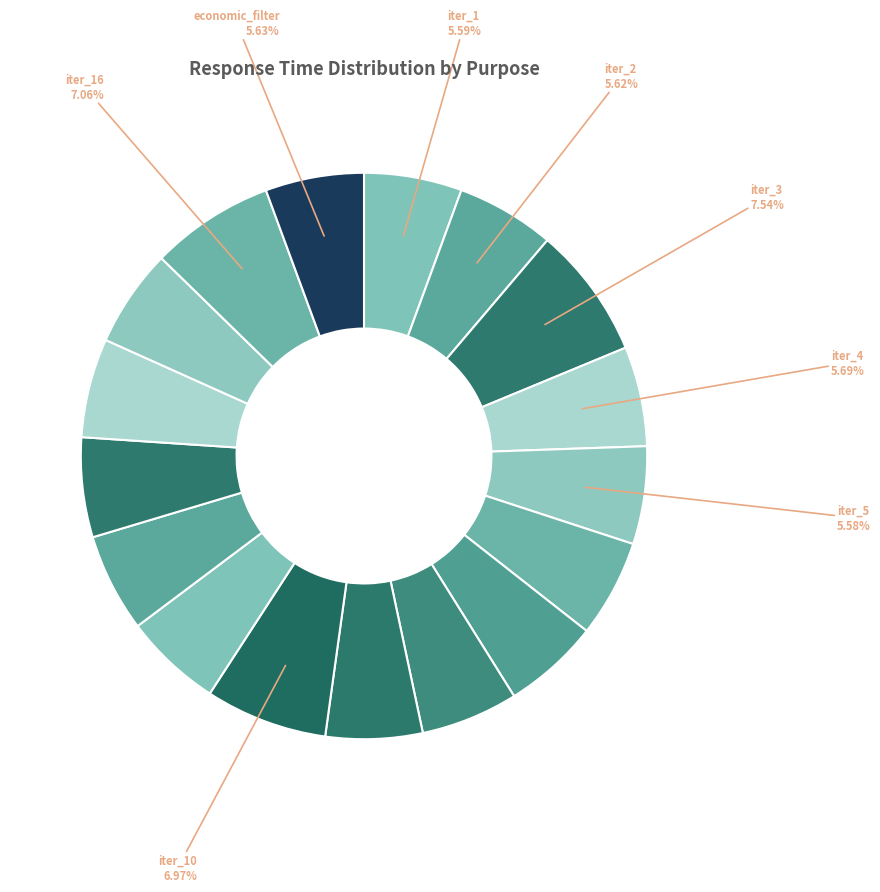

Count the number of slices in the pie.

17